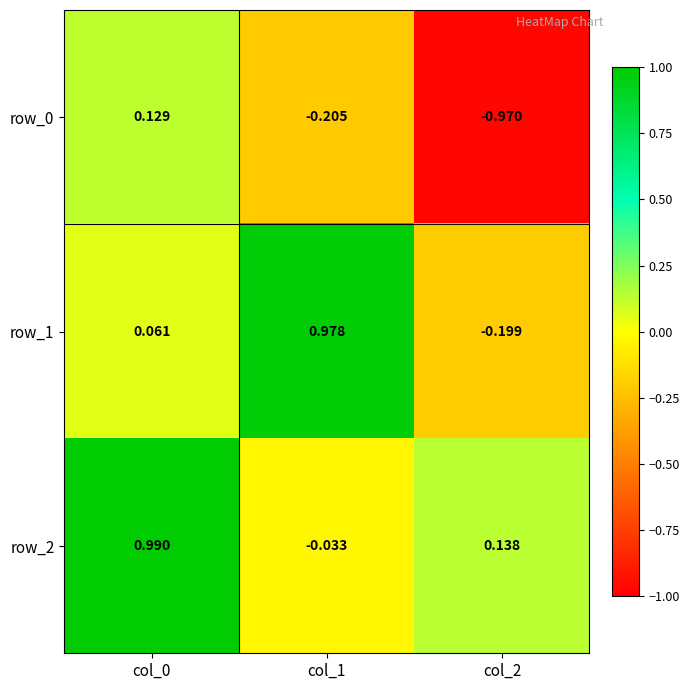

Reading left to right, transcribe all the data shown in this chart.

row_0: col_0=0.1	col_1=-0.2	col_2=-1.0
row_1: col_0=0.1	col_1=1.0	col_2=-0.2
row_2: col_0=1.0	col_1=-0.0	col_2=0.1